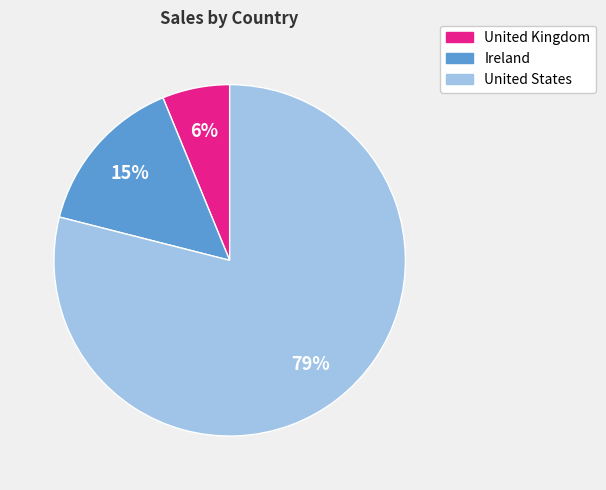

Does Ireland account for over 50% of the chart?

No